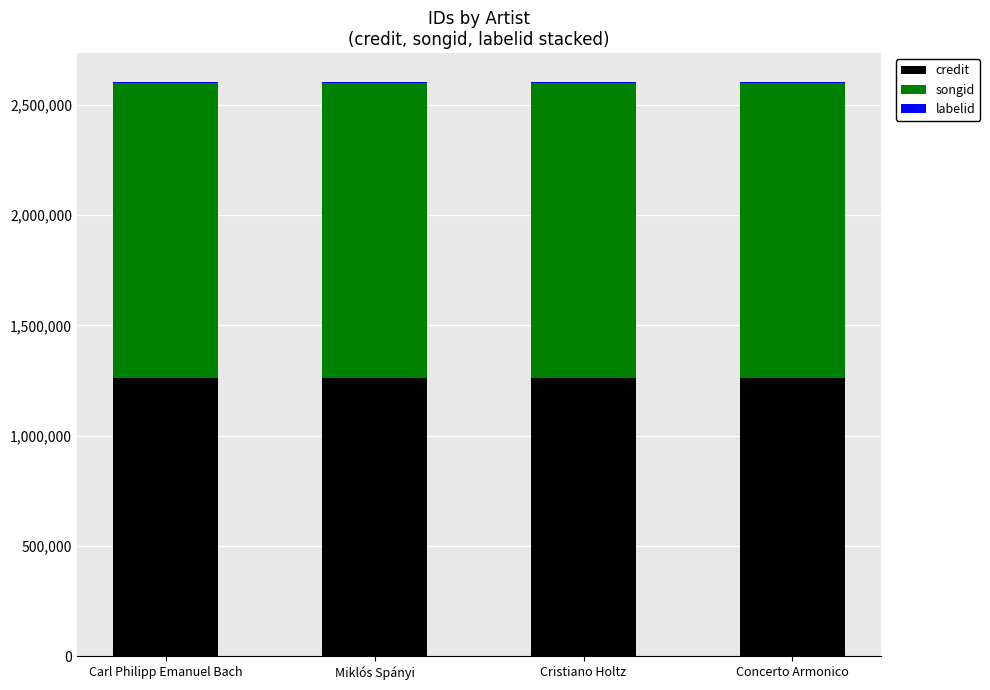

What is the maximum value for credit?

1263343